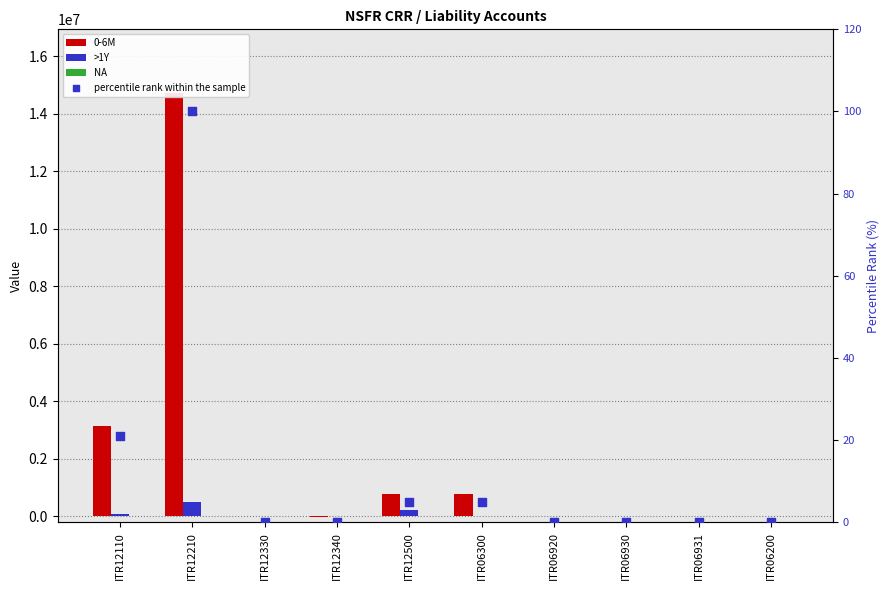

Which series reaches the minimum Y coordinate?

0-6M